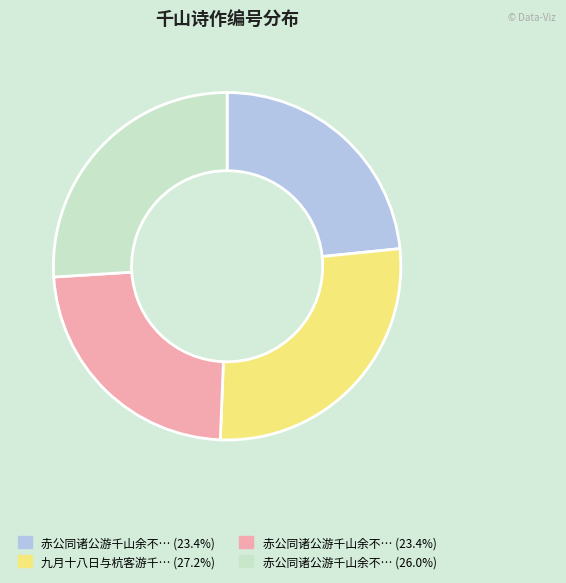

Does any single category account for the majority?

No